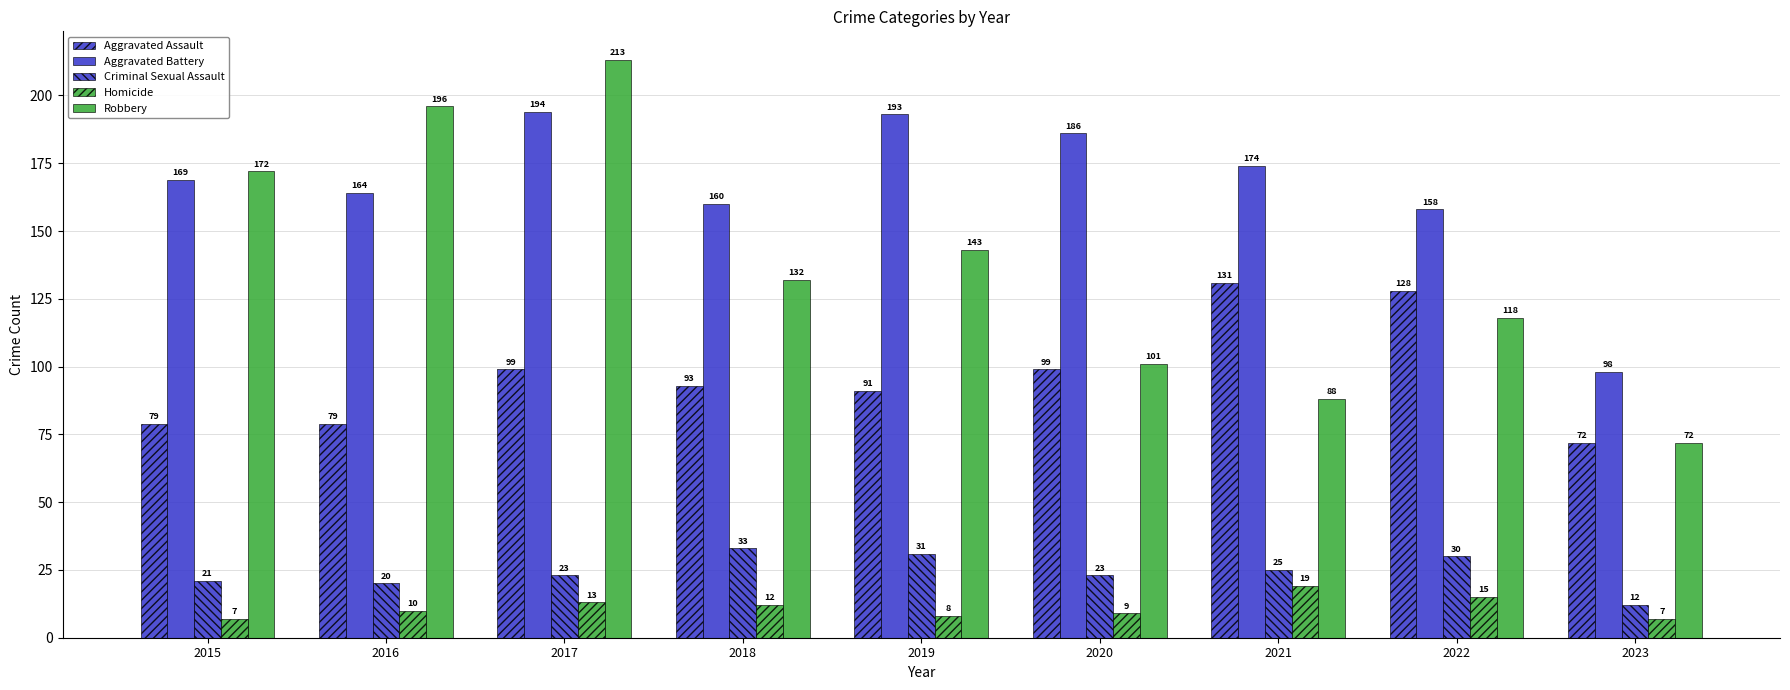

Which series changed the most between 2017 and 2021?

Robbery